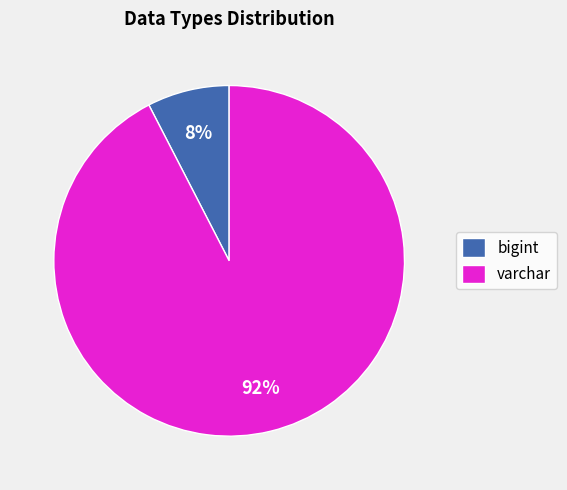

Which has a higher value, bigint or varchar?

varchar